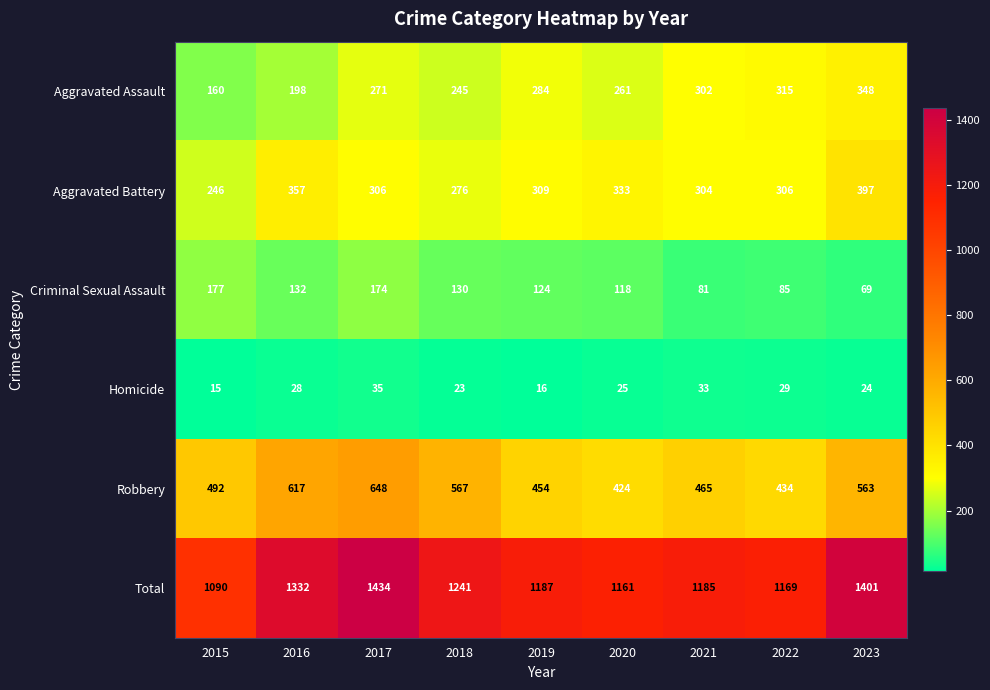

Which category has the highest value in the Robbery series?

2017